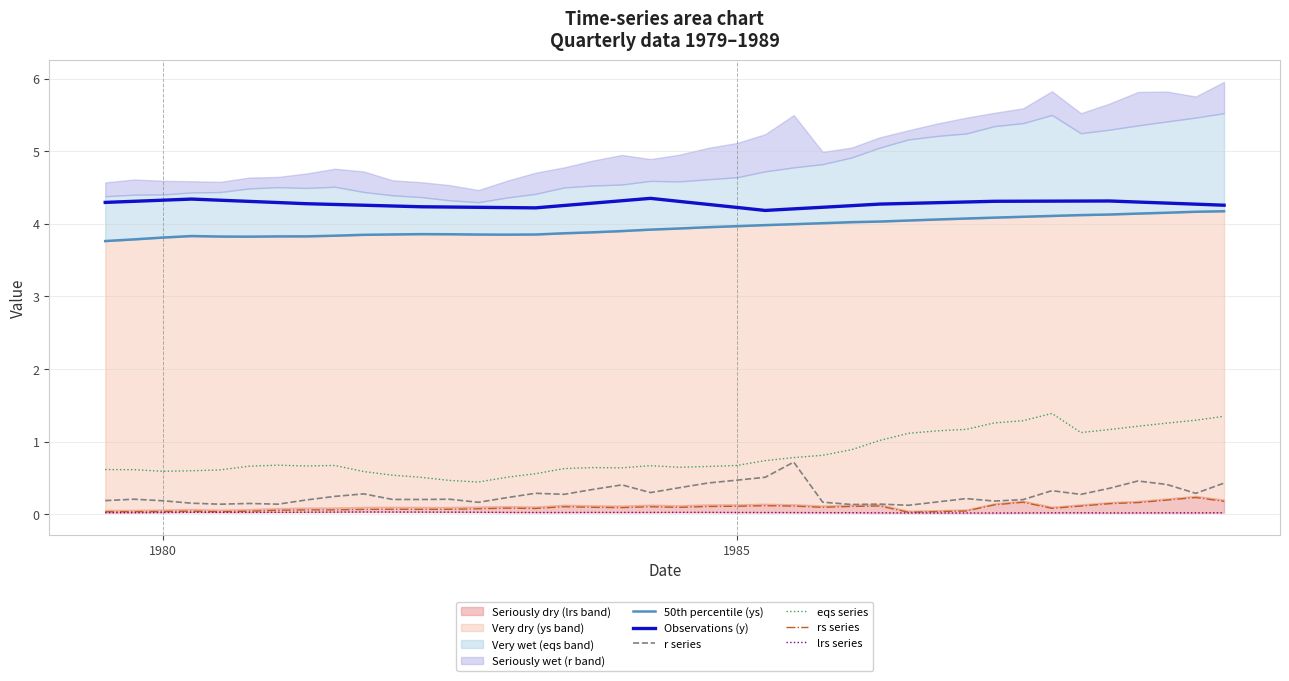

True or false: rs series and Observations (y) cross at least once.

False